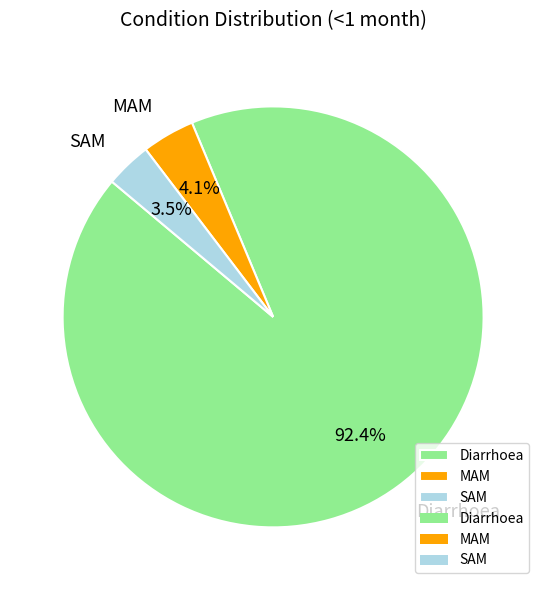

To the nearest percent, what is the average slice percentage?

33%